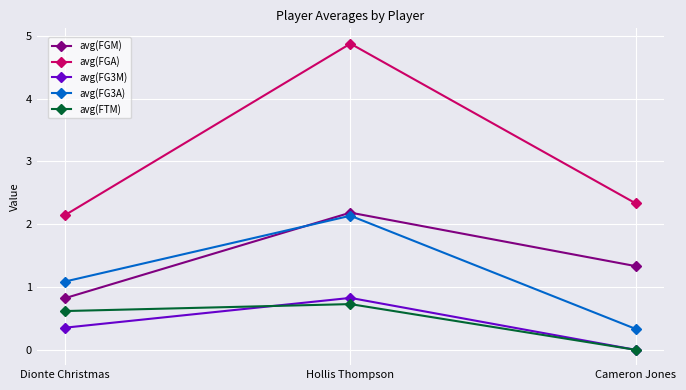

Which series has the largest range (max minus min)?

avg(FGA)